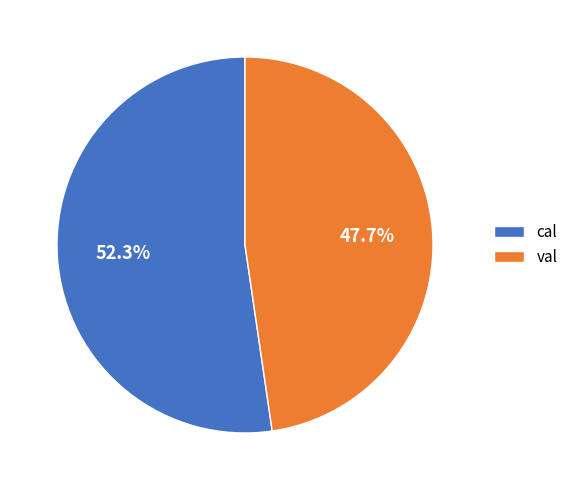

Count the number of slices in the pie.

2